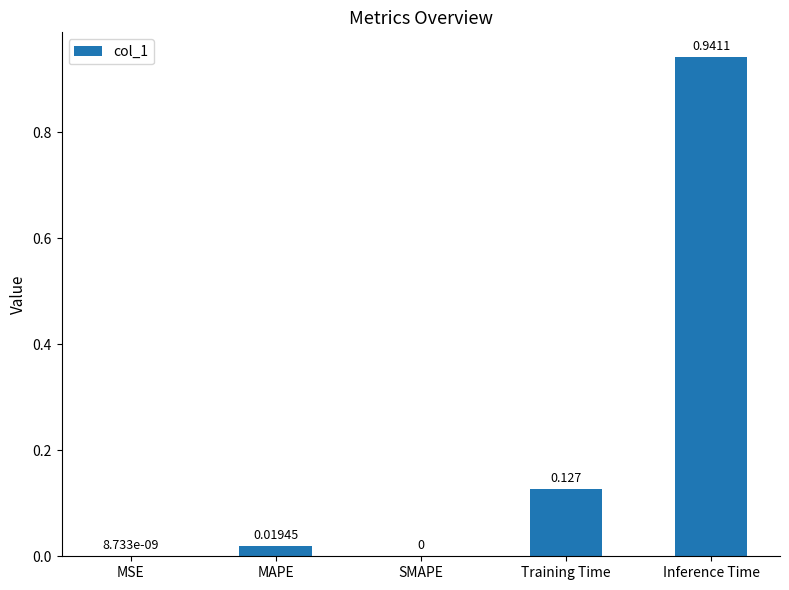

Which category has the highest value across all series?

Inference Time